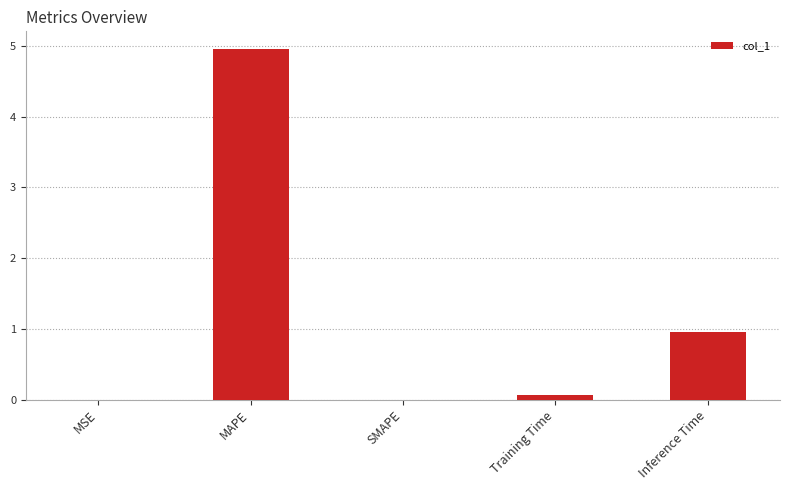

At which category does the chart reach its peak across all series?

MAPE